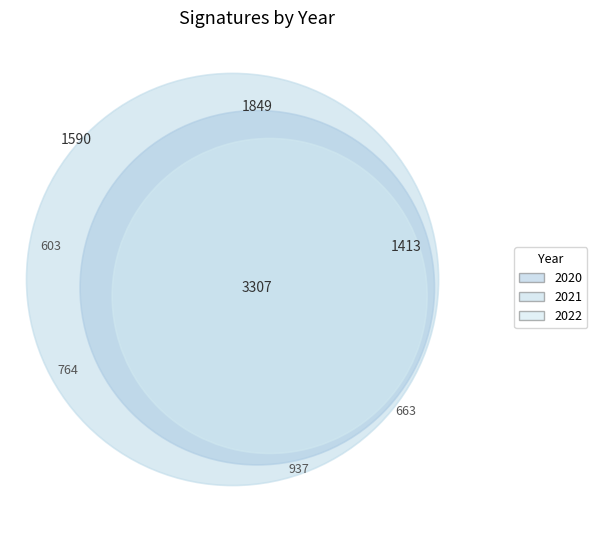

How many segments does this pie chart have?

8